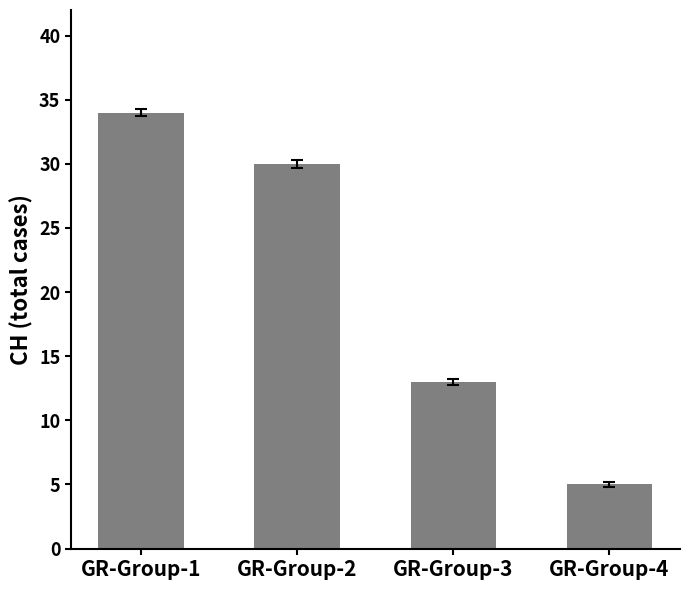

Where is the data nearest to the value 19?

GR-Group-3